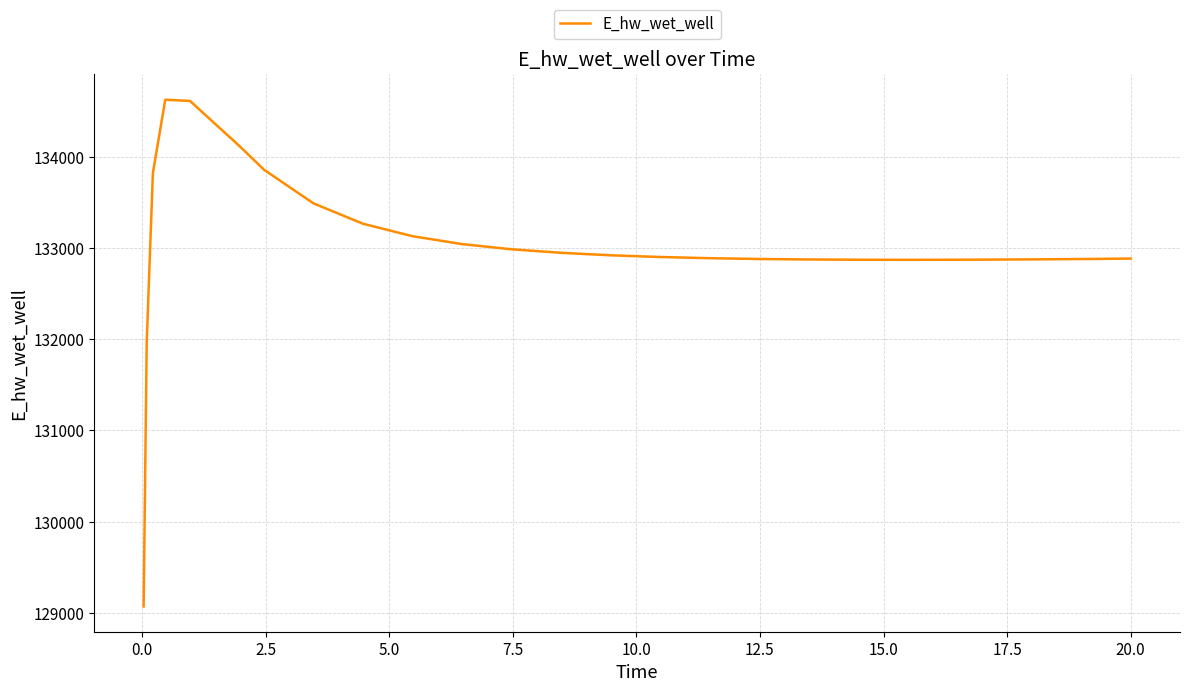

What is the difference between the maximum and minimum values?

5557.8